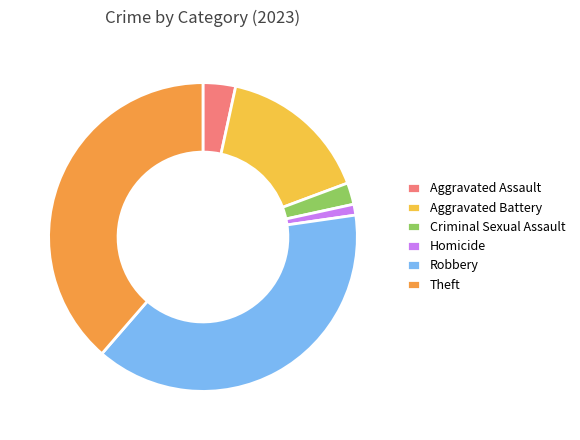

Combined, do Theft and Criminal Sexual Assault account for over 50%?

No